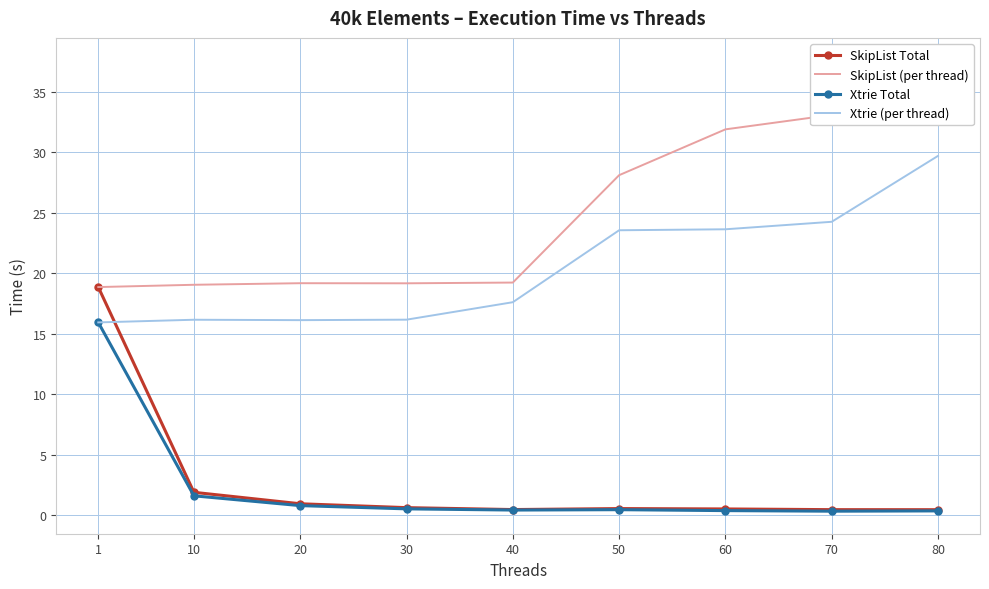

What is the difference between the Xtrie (per thread) values at 80 and 40?

12.1